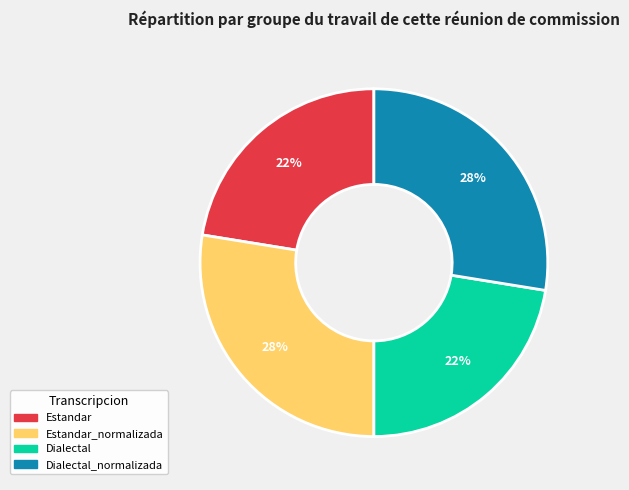

Does any single category account for the majority?

No